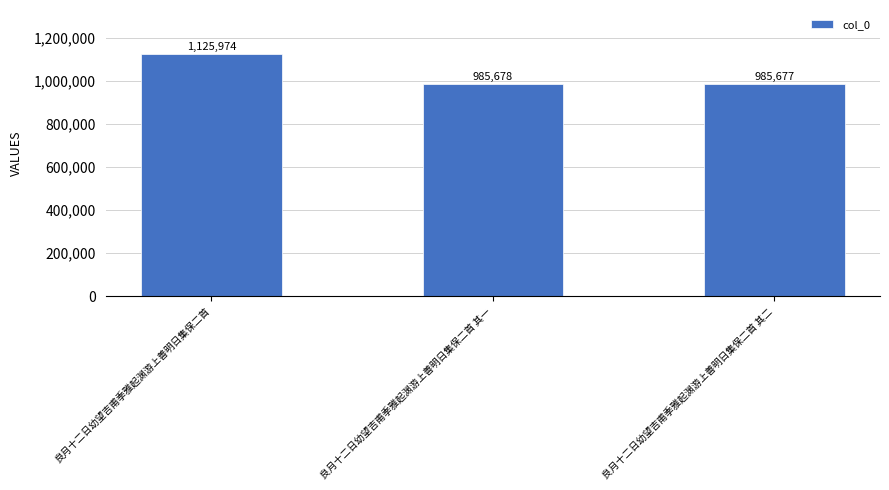

Approximately how many times larger is the value at 良月十二日幼望吉甫季雅起渊游上善明日集保二首 compared to 良月十二日幼望吉甫季雅起渊游上善明日集保二首 其一?

1.1